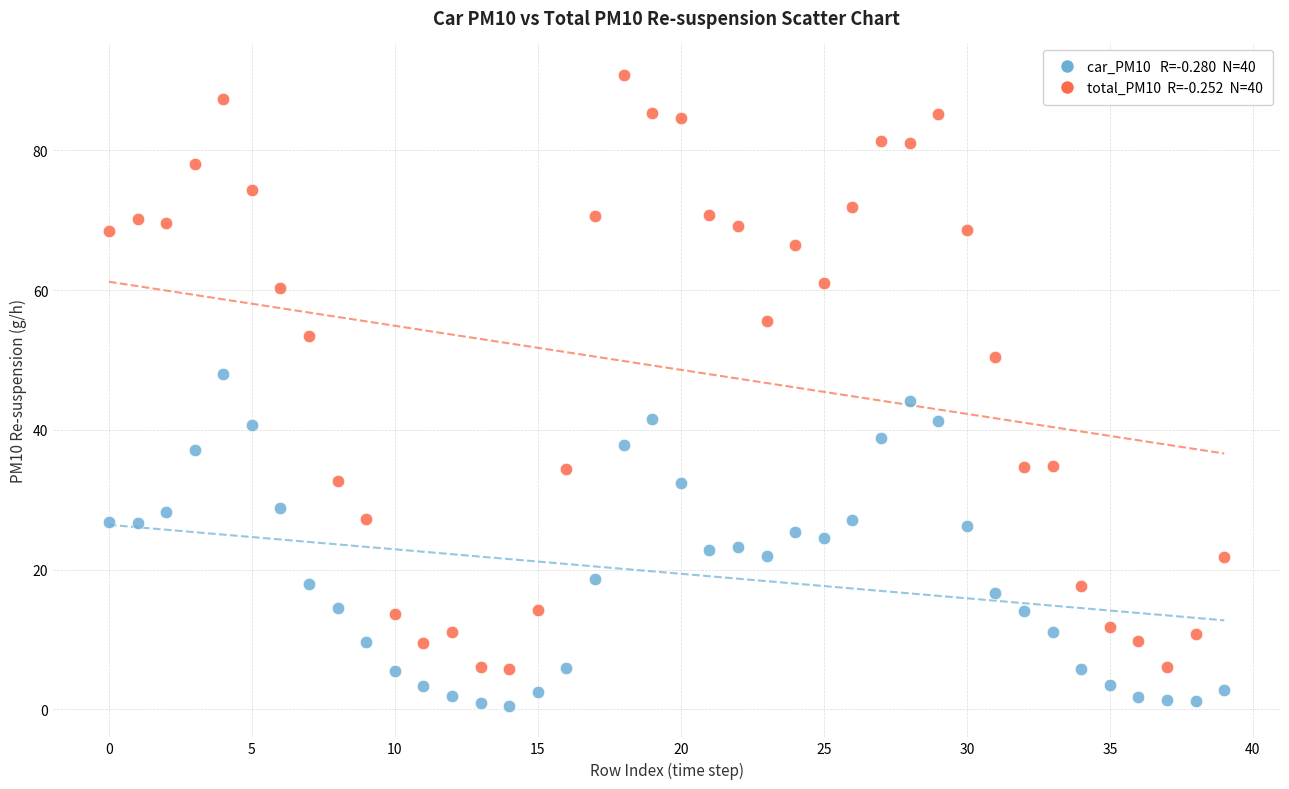

Across all data points, what is the range of Y values (max minus min)?

90.3